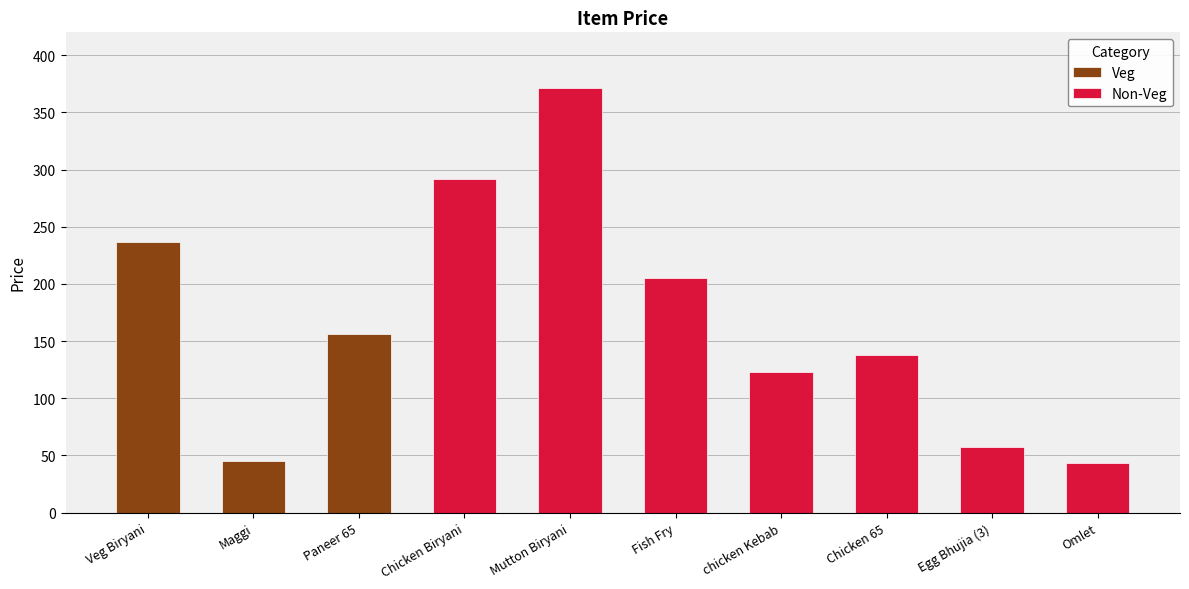

What is the smallest value displayed?

43.0